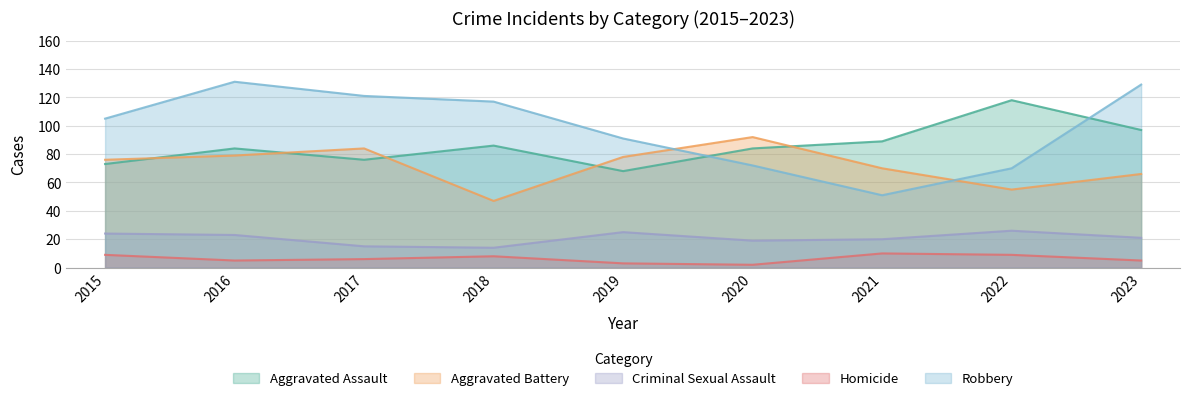

The value of Homicide at 2021 is 10. True or false?

True